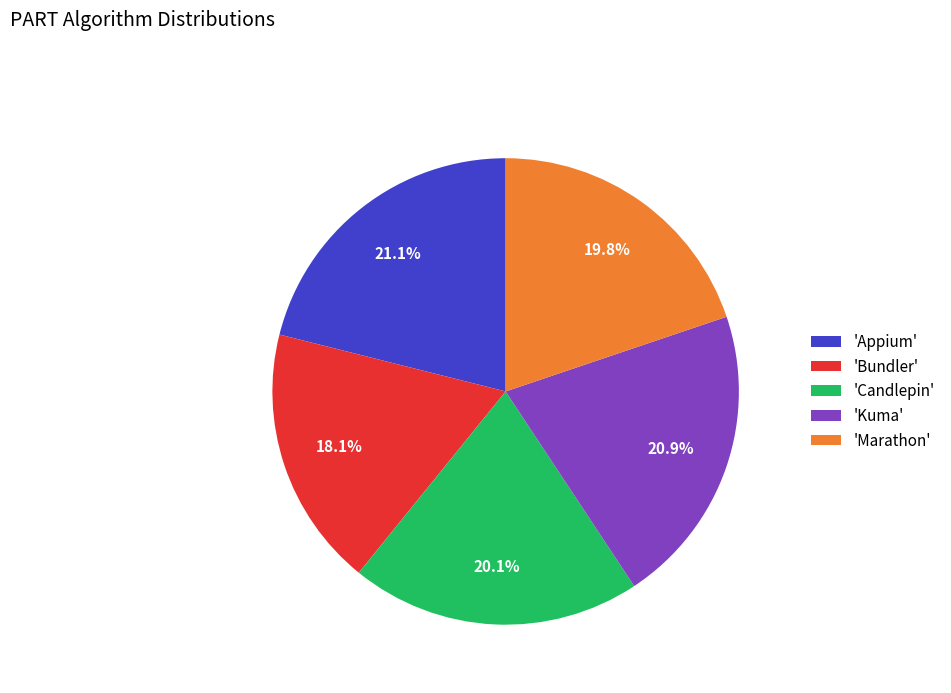

Is there any slice that represents more than half of the pie?

No